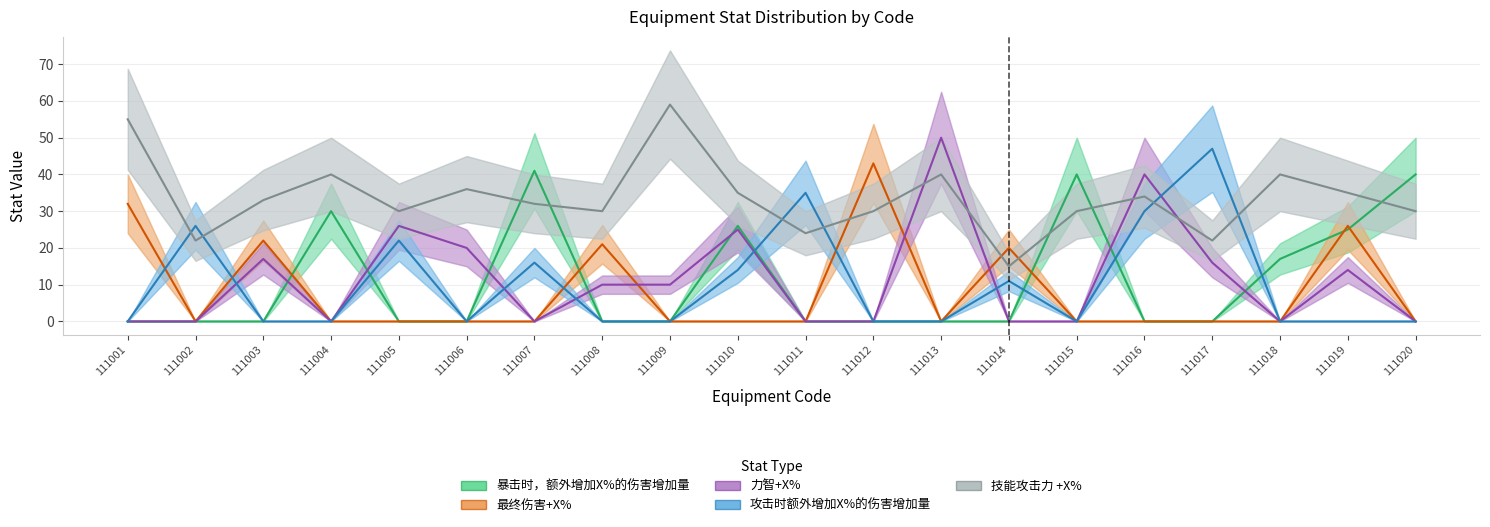

What is the maximum value for 攻击时额外增加X%的伤害增加量?

47